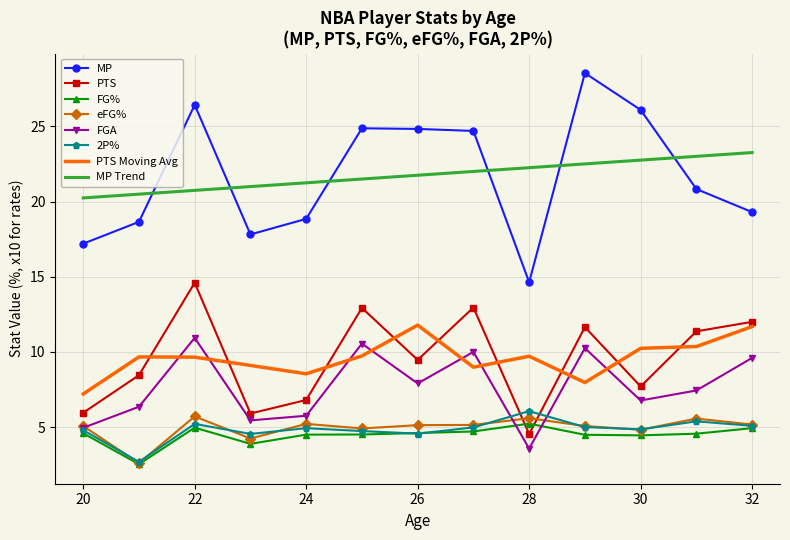

What is the average value of the 2P% series?

4.8